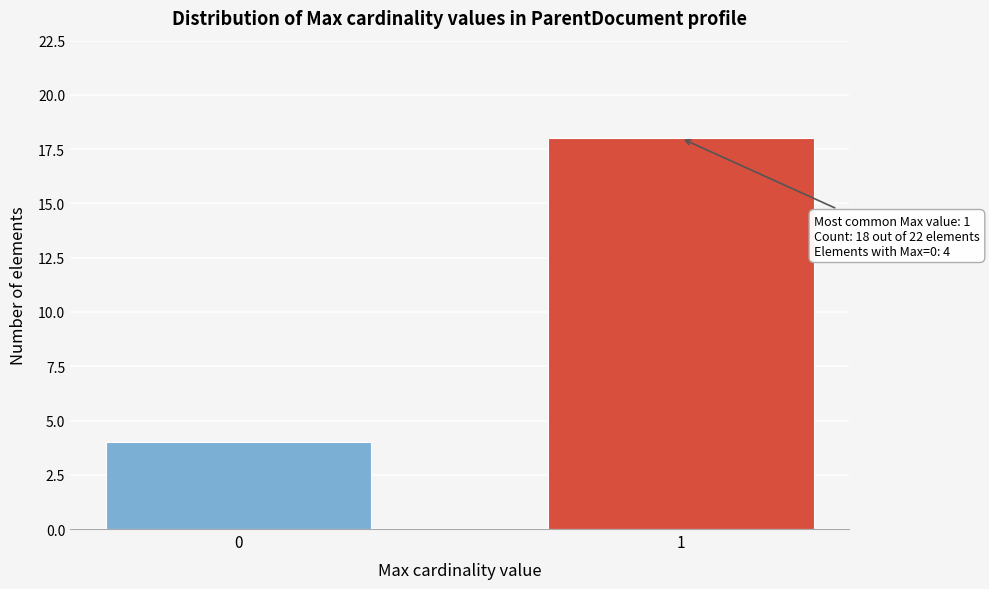

Reading right to left, list all the values displayed in this chart.

1=18	0=4